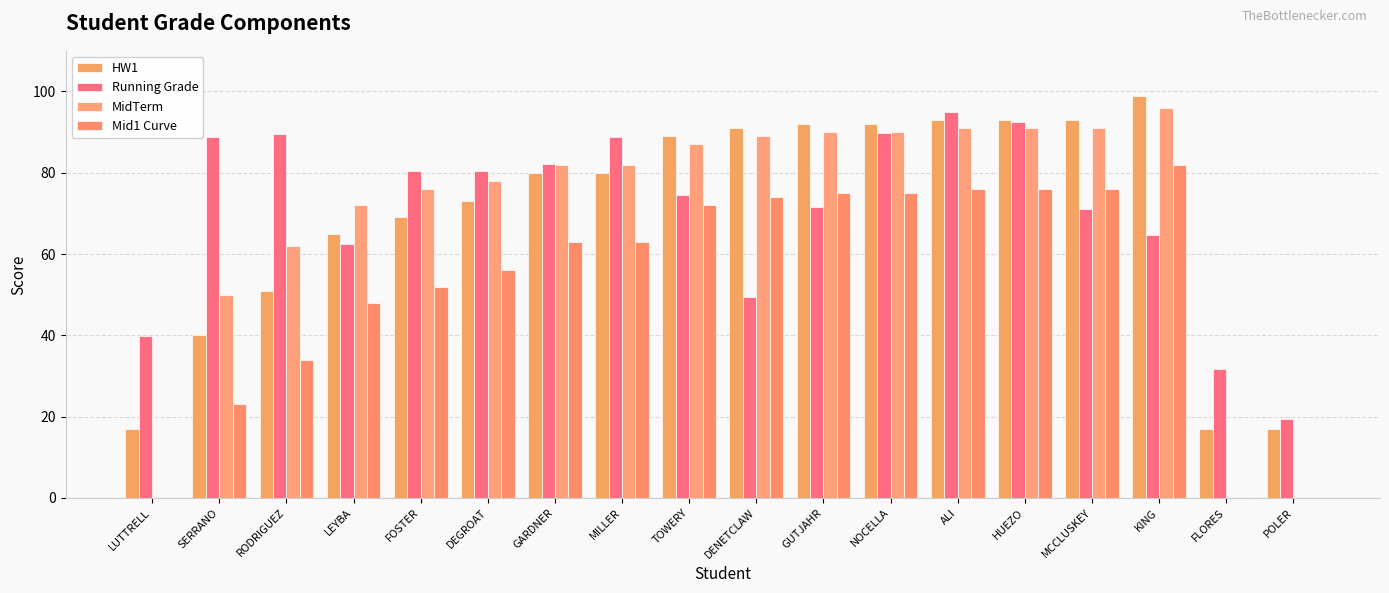

What is the spread (max minus min) of values at DENETCLAW?

41.5